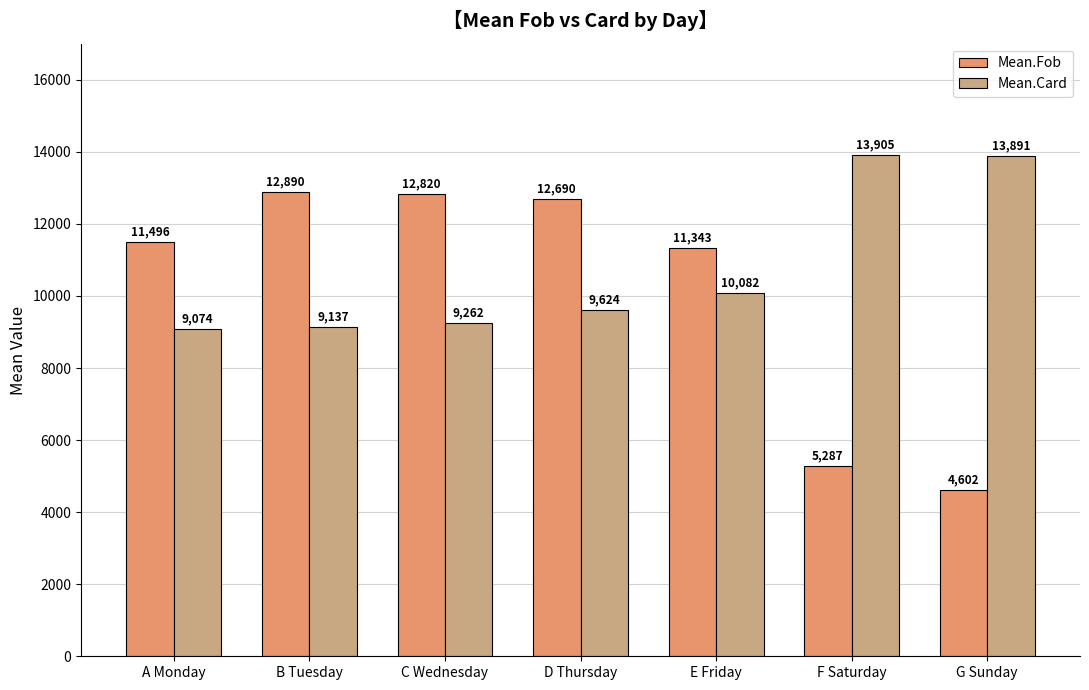

The value of Mean.Card at B Tuesday is 6254.8. True or false?

False